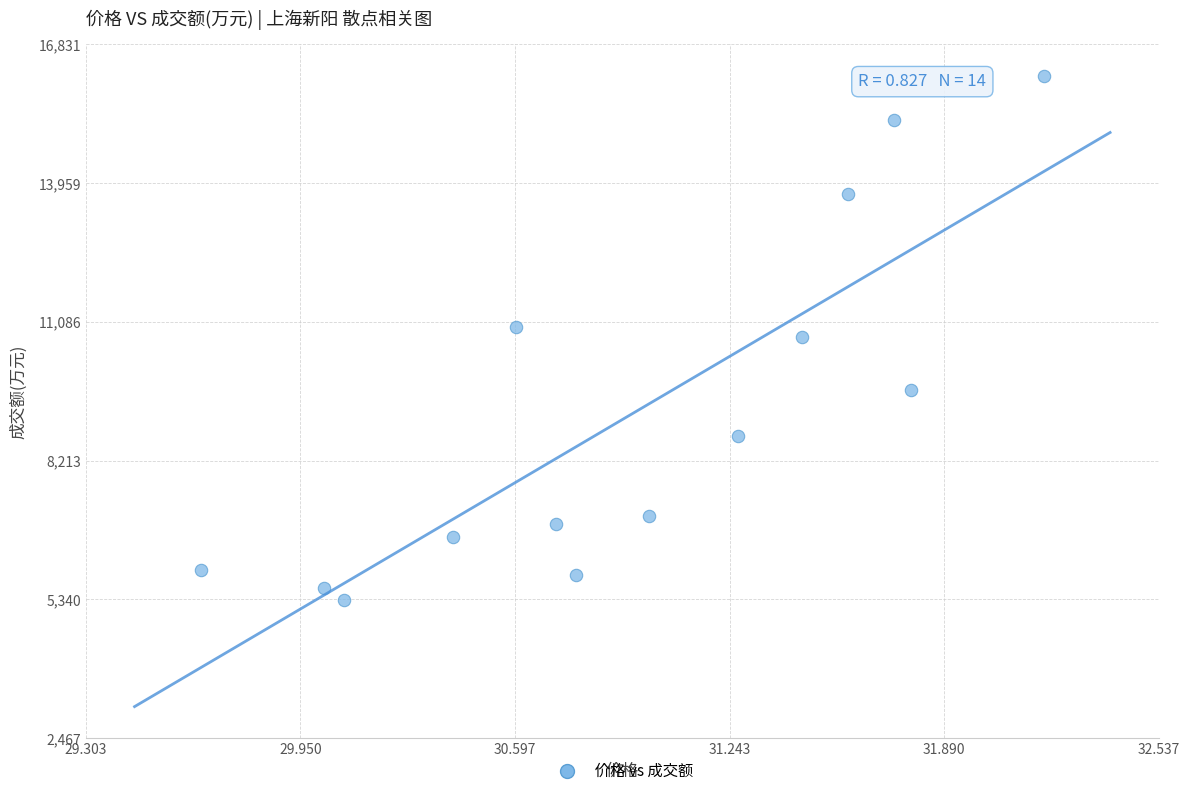

What is the range of Y values (max minus min)?

10847